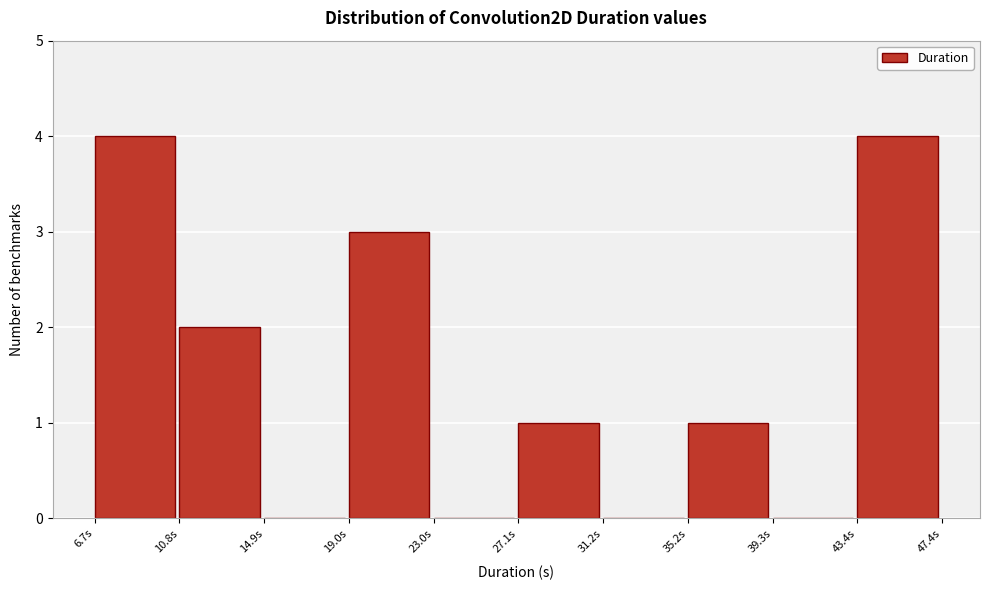

Reading left to right, transcribe this chart: for each bar, give the range it covers on the x-axis and its height. Neither the bar edges nor the heights are printed on the chart, so give them approximately, as read against the axes.

6.5 to 11.0: 4
11.0 to 15.0: 2
15.0 to 19.0: 0
19.0 to 23.0: 3
23.0 to 27.0: 0
27.0 to 31.0: 1
31.0 to 35.0: 0
35.0 to 39.5: 1
39.5 to 43.5: 0
43.5 to 47.5: 4